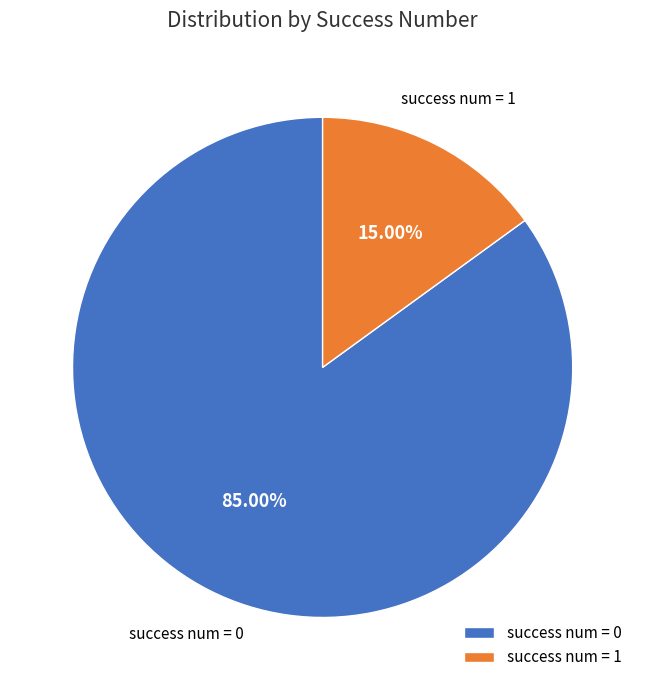

Is the sum of success num = 0 and success num = 1 greater than half?

Yes